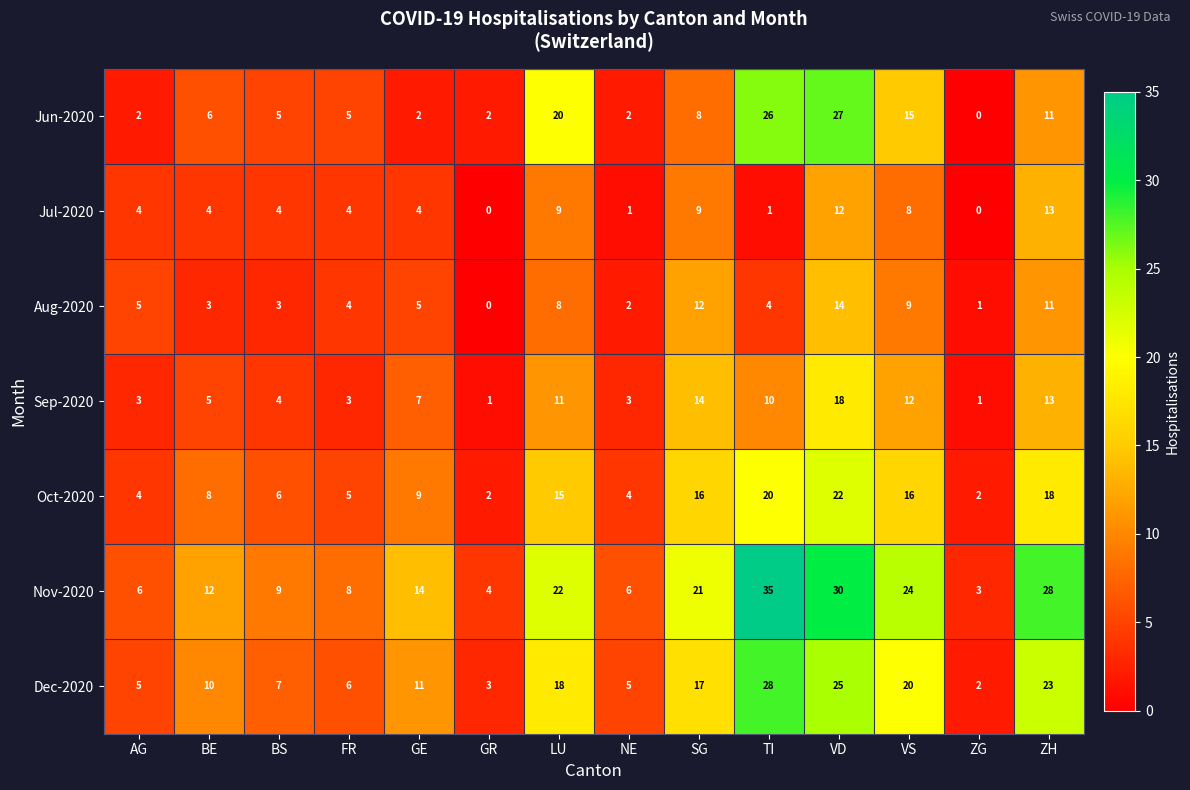

What is the difference between the maximum and minimum values in the Nov-2020 series?

32